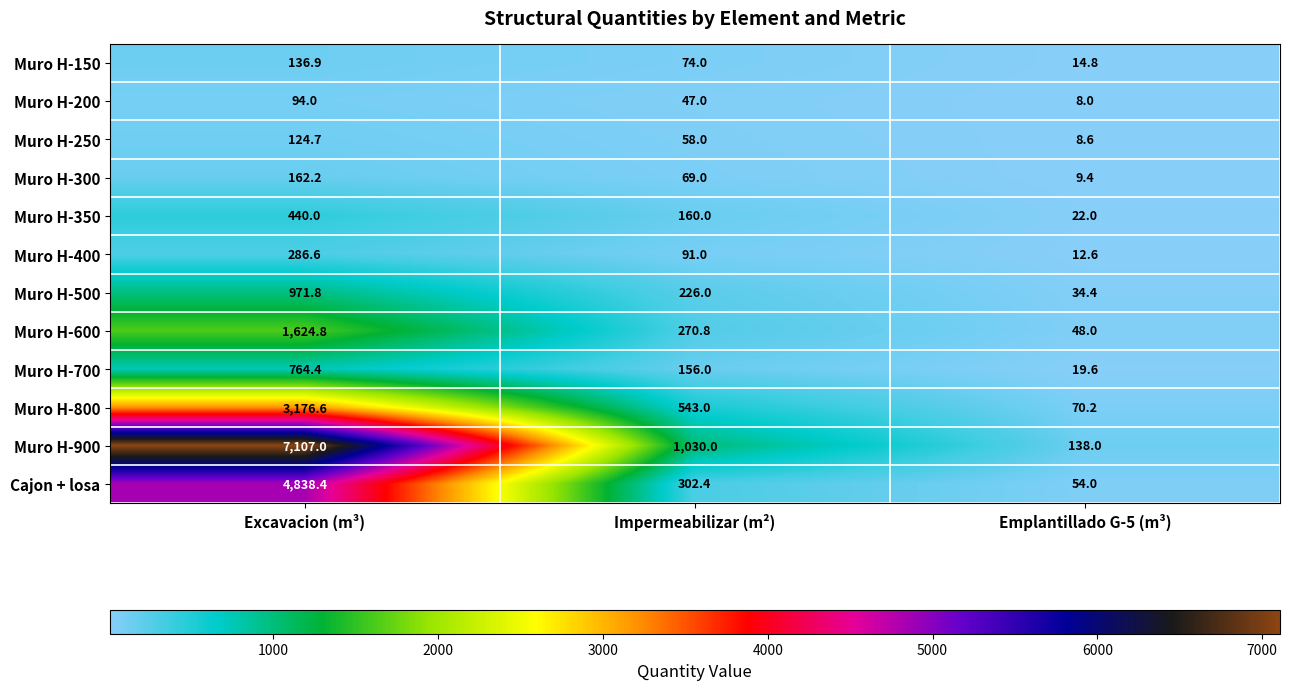

Which category has the lowest value across all series?

Emplantillado G-5 (m³)